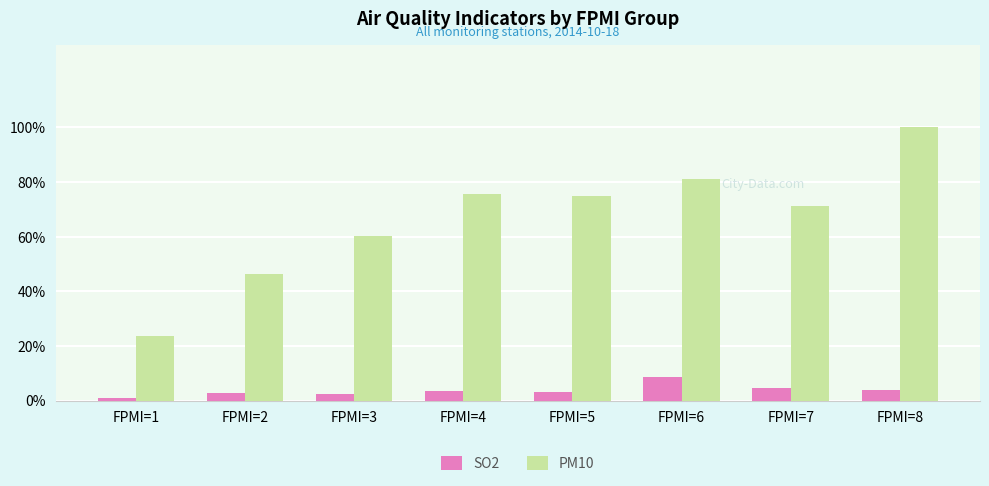

Are the bars horizontal?

No